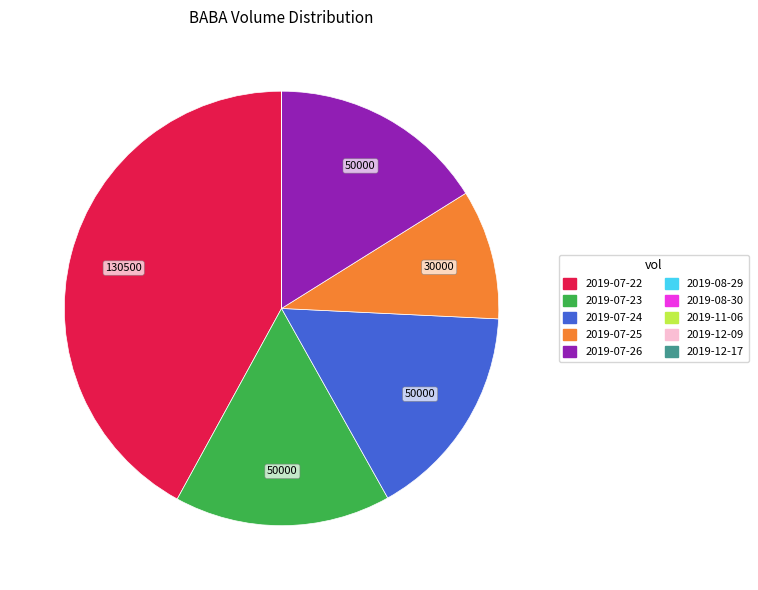

Rank the categories by value from highest to lowest.

2019-07-22, 2019-07-23, 2019-07-24, 2019-07-26, 2019-07-25, 2019-08-29, 2019-08-30, 2019-11-06, 2019-12-09, 2019-12-17